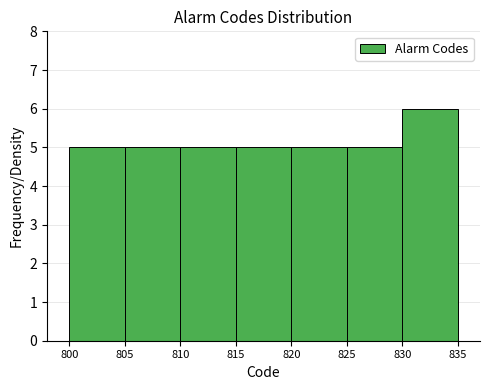

How tall is the bar that spans 805 to 810 on the x-axis? The values are not printed on the chart, so give them approximately, as read against the axis.

5